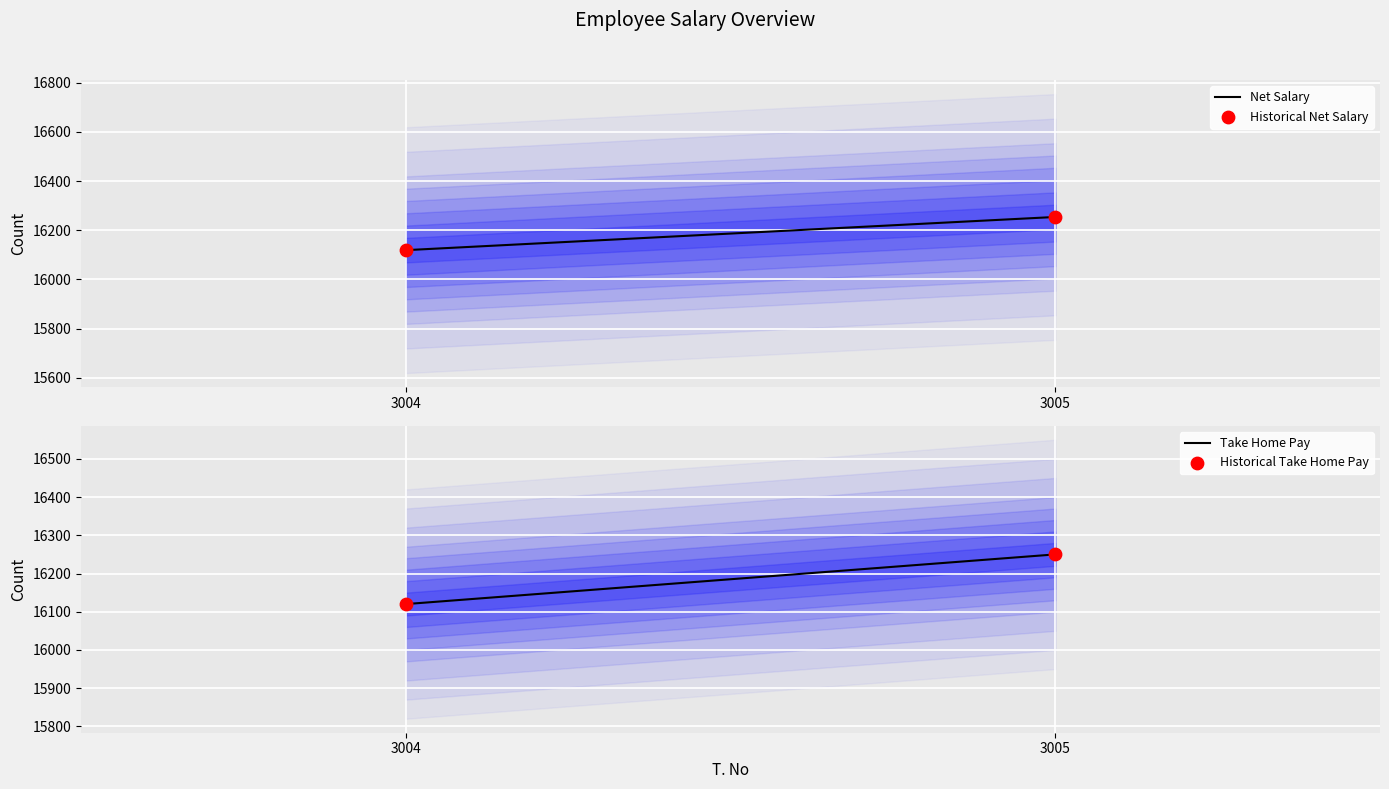

Which series has the widest spread of Y values?

Net Salary